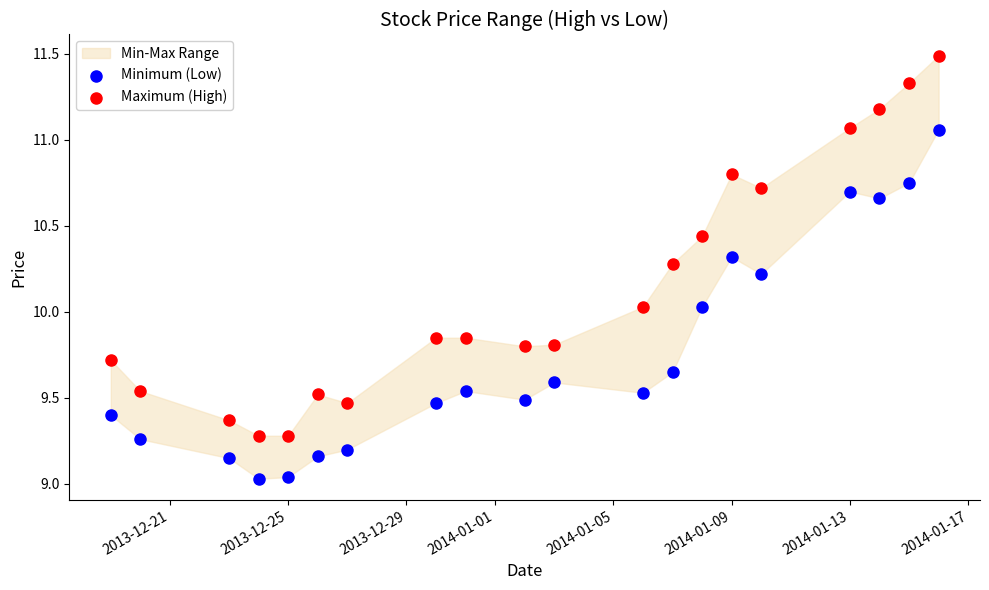

Which series has the widest spread of Y values?

Maximum (High)